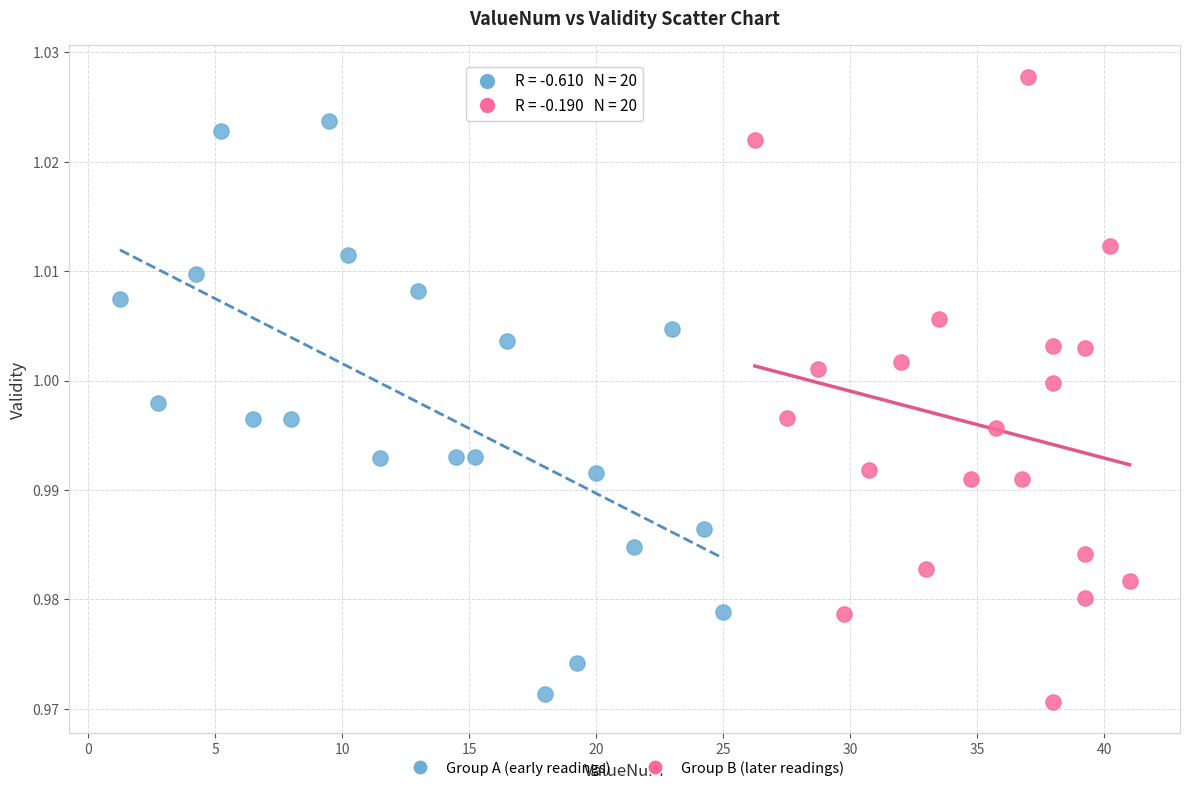

Which series reaches the maximum Y coordinate?

Group B (later readings)